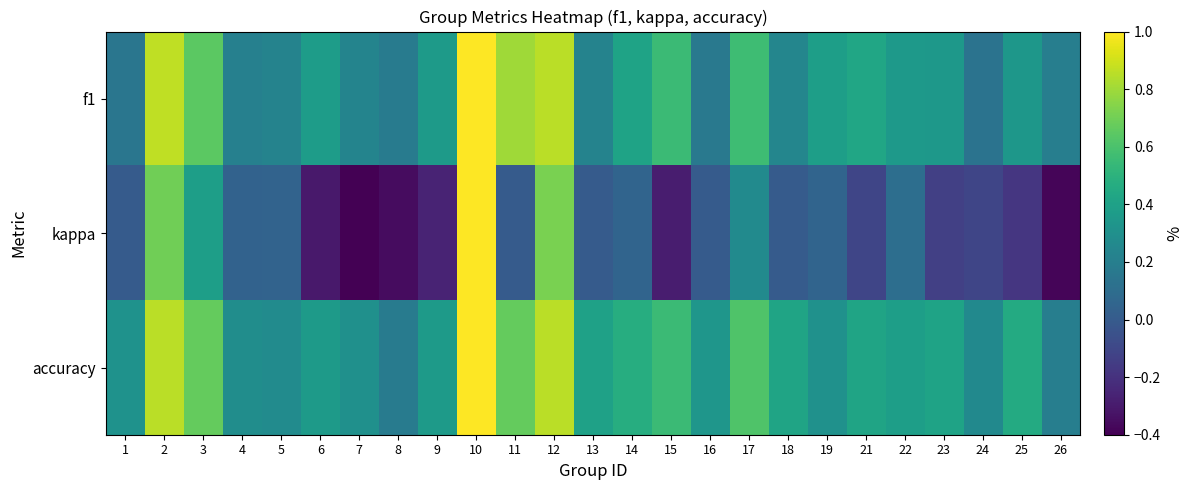

Which series changed the most between 8 and 21?

kappa